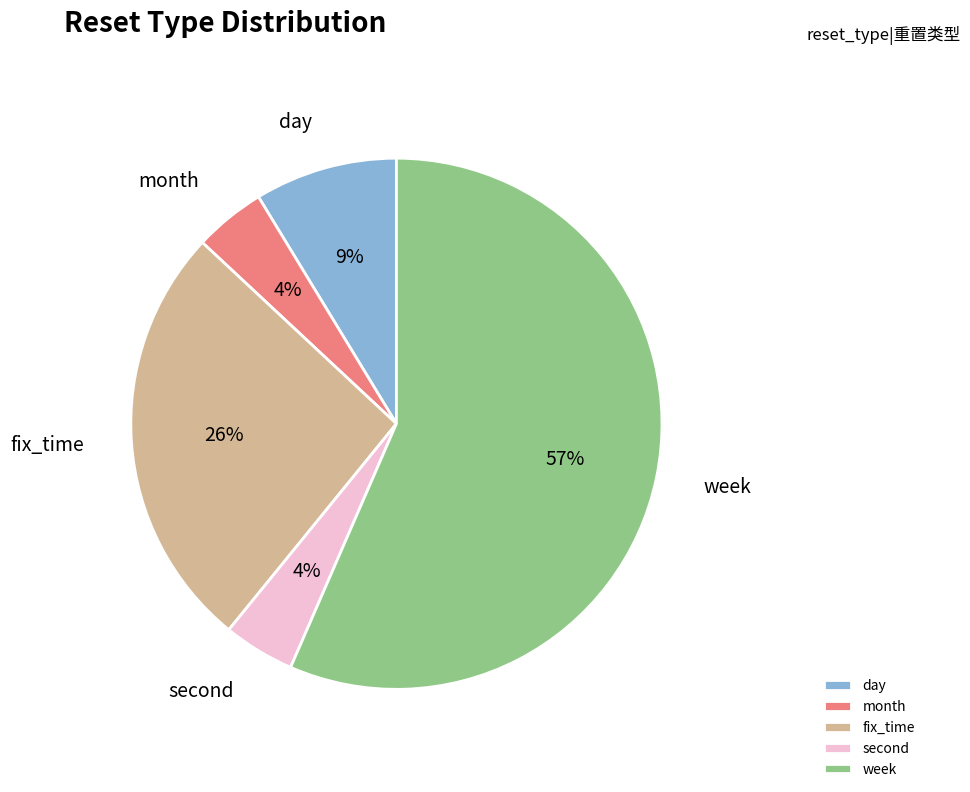

Which has a higher value, day or fix_time?

fix_time